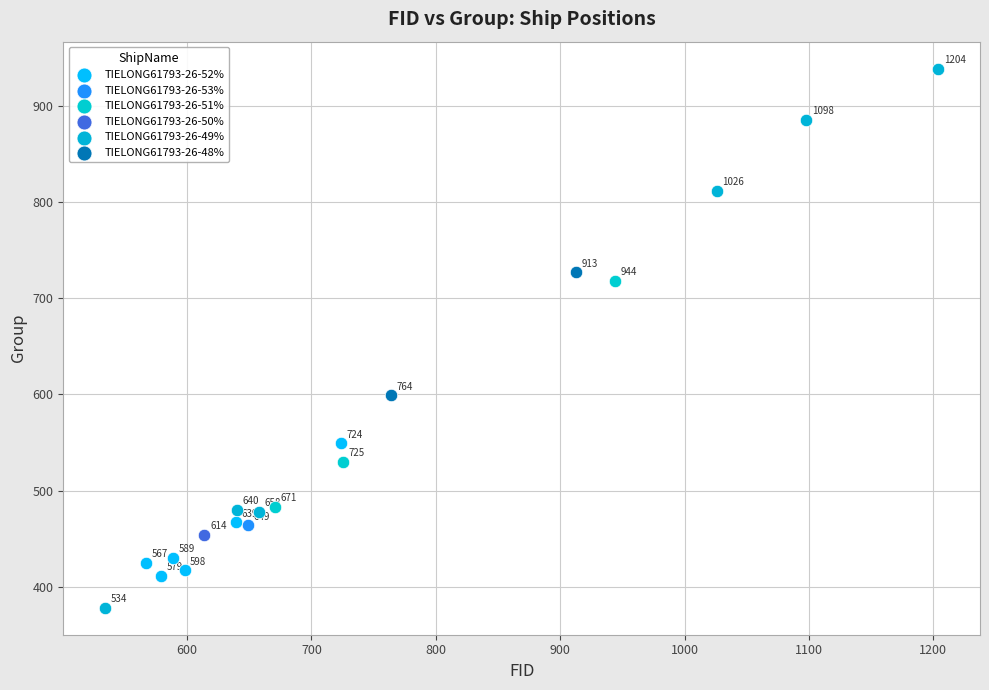

What are all the series names shown in the legend?

TIELONG61793-26-52%, TIELONG61793-26-53%, TIELONG61793-26-51%, TIELONG61793-26-50%, TIELONG61793-26-49%, TIELONG61793-26-48%